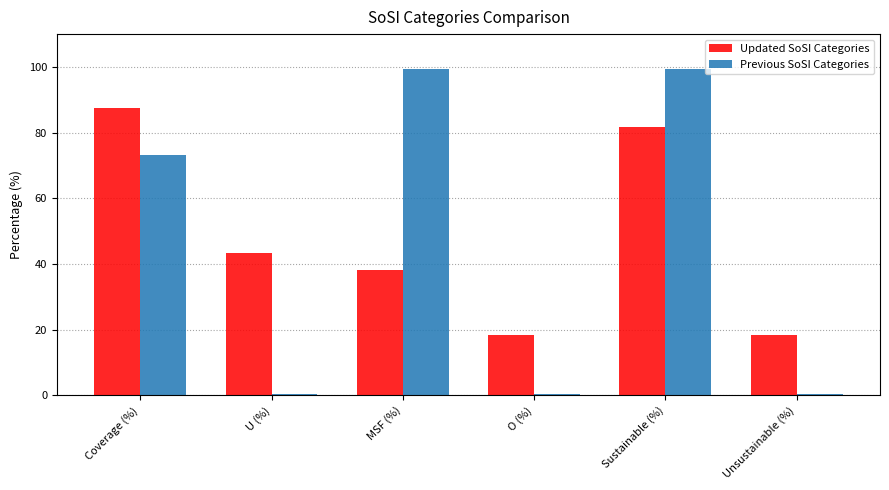

At which label is Previous SoSI Categories closest to 49?

Coverage (%)